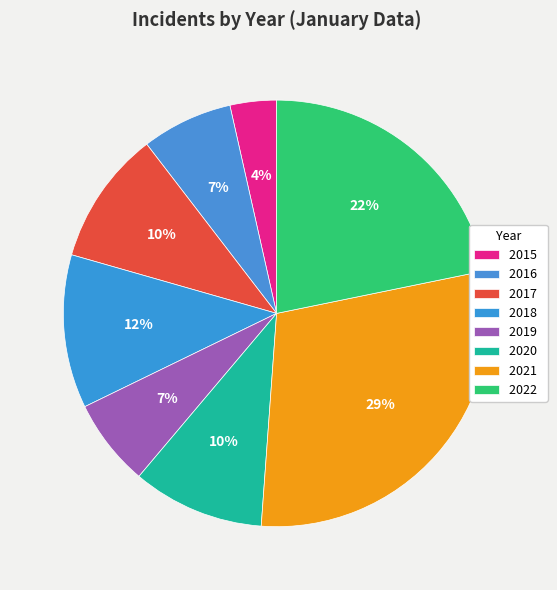

What is the largest slice in the pie chart?

2021